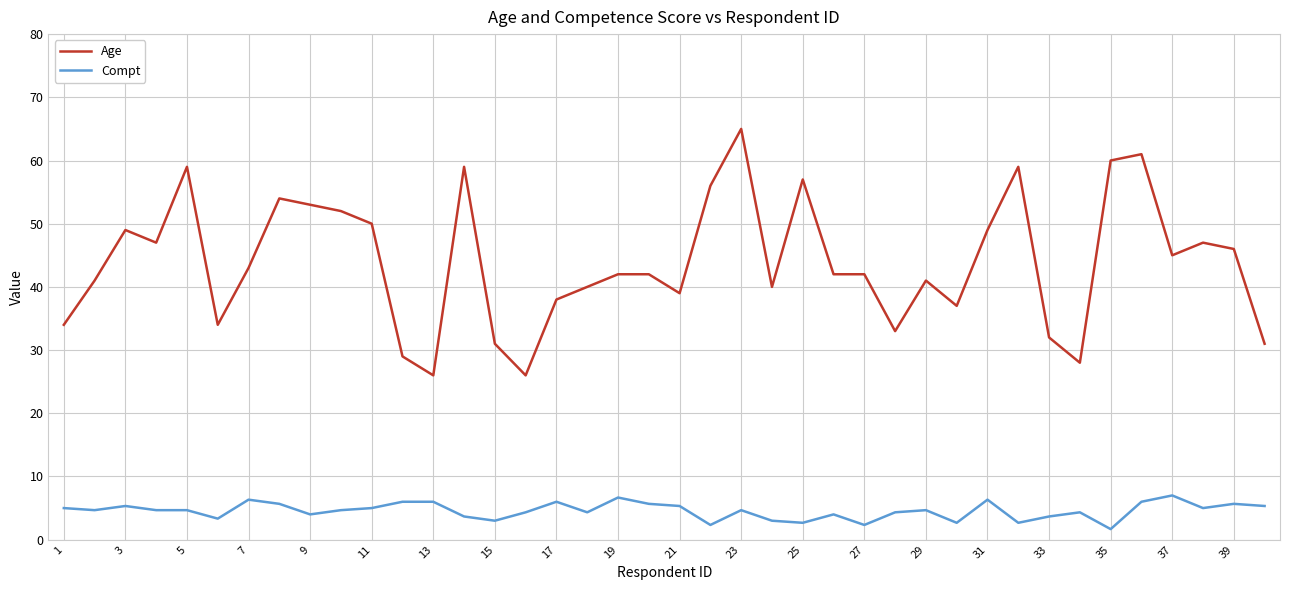

True or false: Compt and Age intersect in this chart.

False